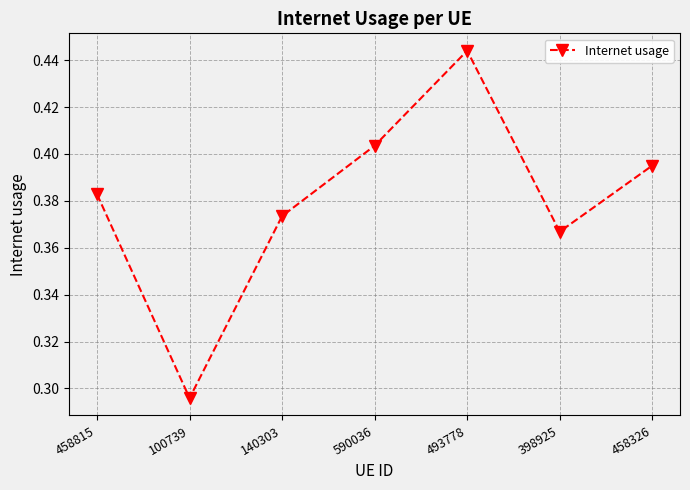

Is it true that the value at 493778 is 0.6?

False